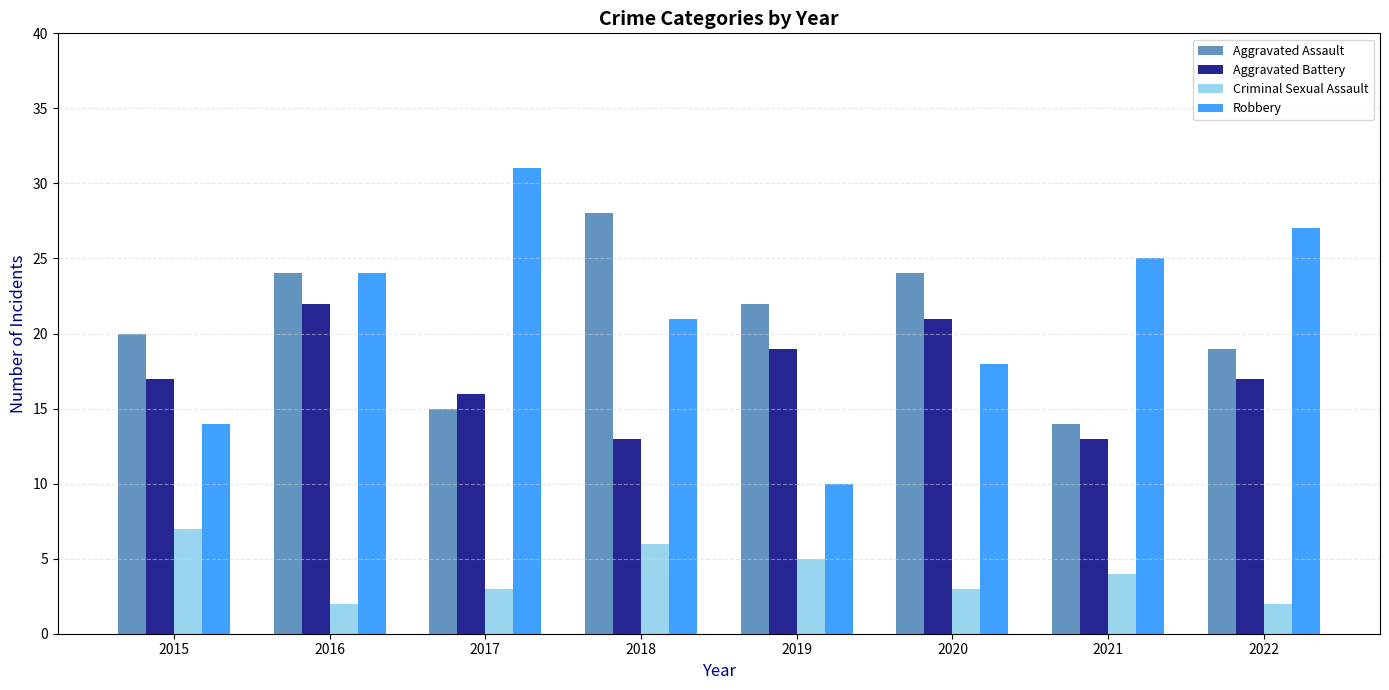

How many data points does each series have?

8